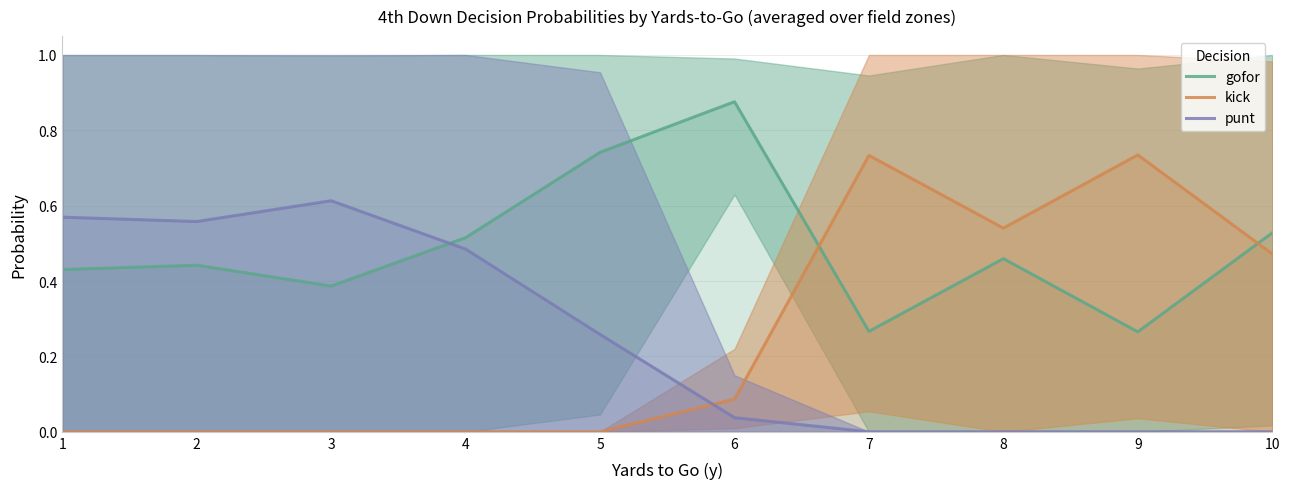

True or false: gofor and kick cross at least once.

True